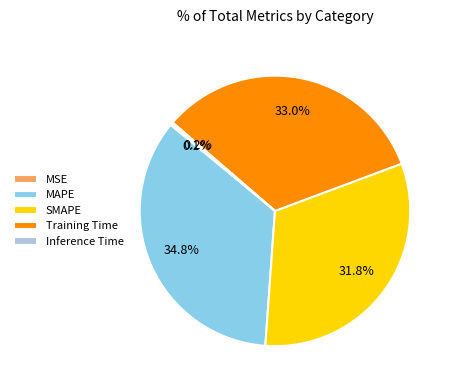

Does Training Time account for over 50% of the chart?

No